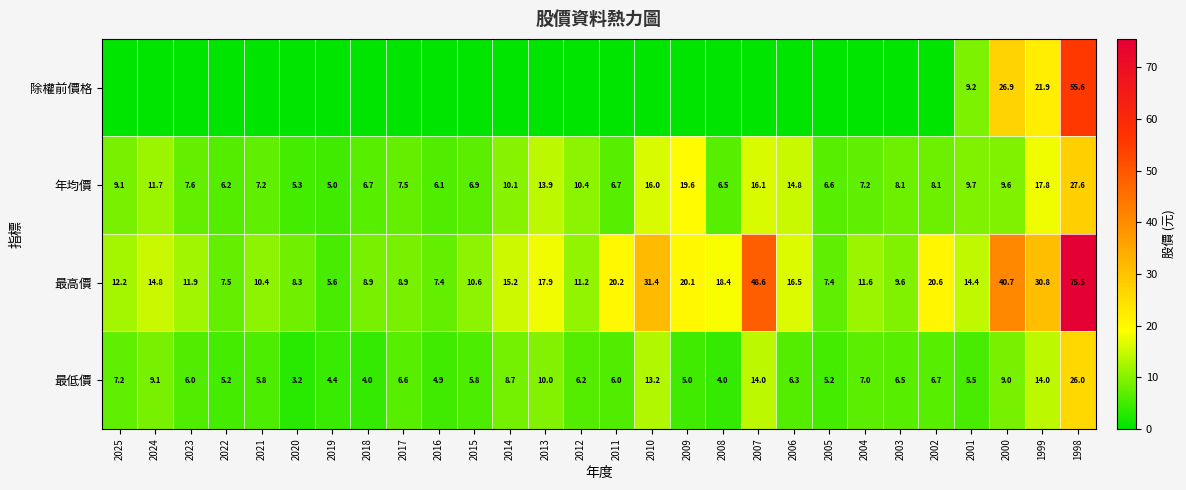

Is it true that 最低價 equals 10.0 at 2013?

True